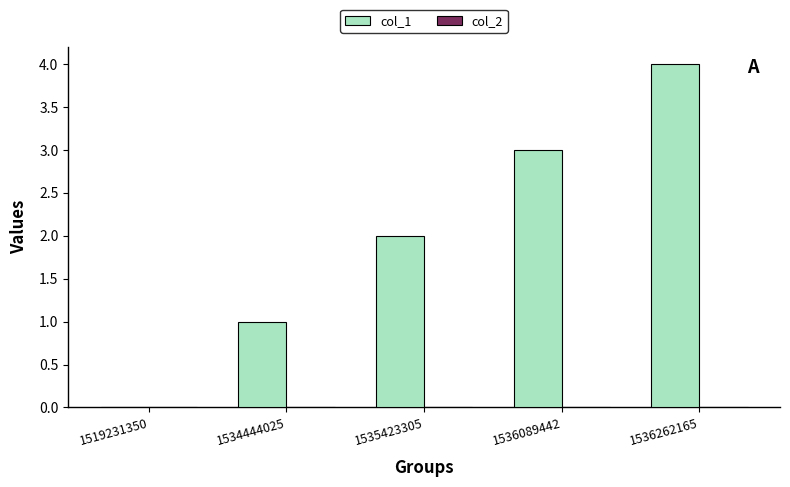

True or false: the data shows 3 at 1536089442.

True